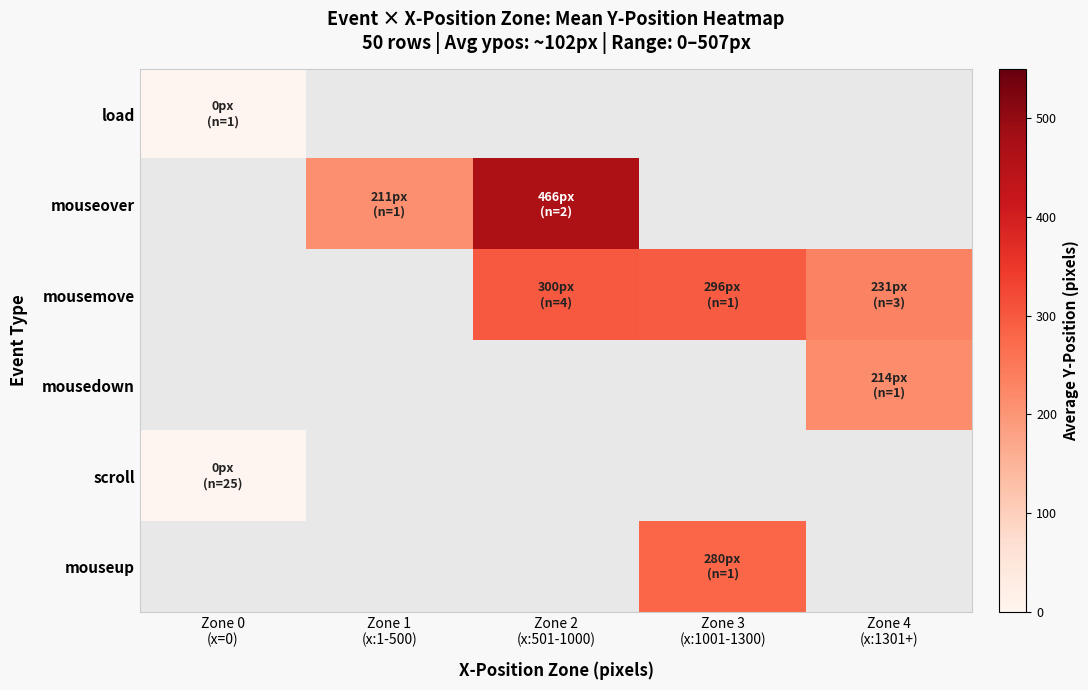

At how many categories does at least one series exceed 190?

4